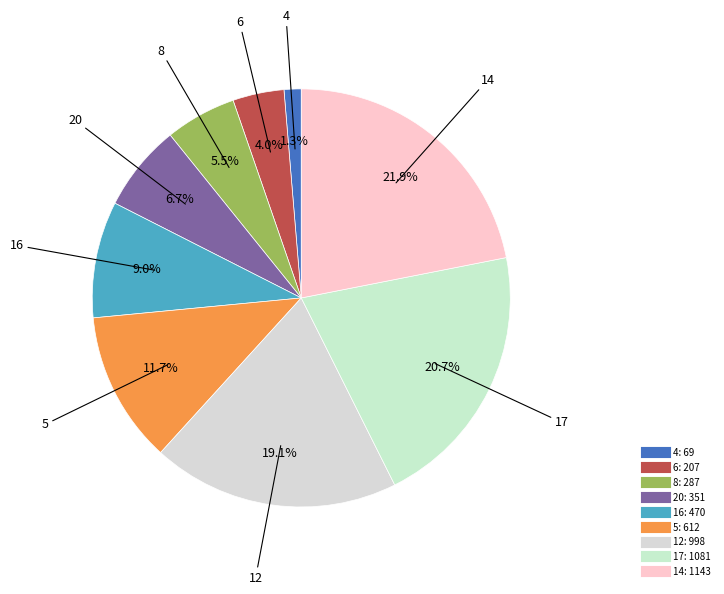

True or false: 20 accounts for 7% of the total.

True